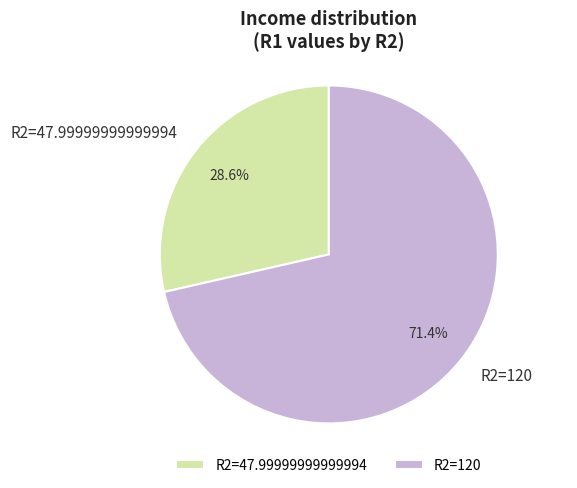

How many segments does this pie chart have?

2